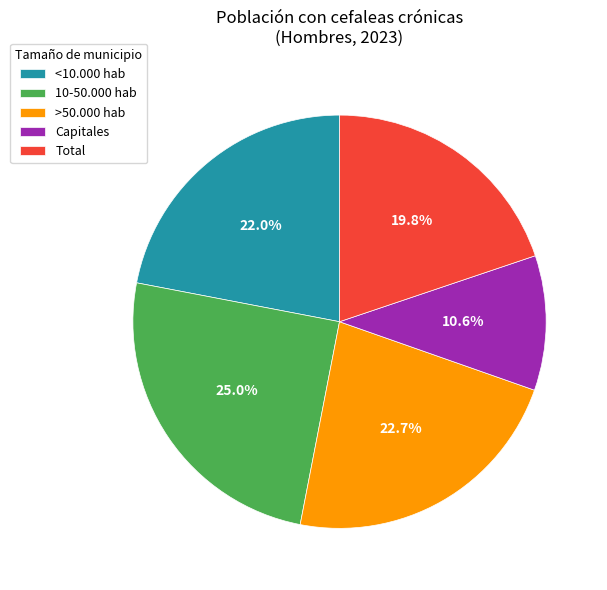

Between >50.000 hab and 10-50.000 hab, which is larger?

10-50.000 hab